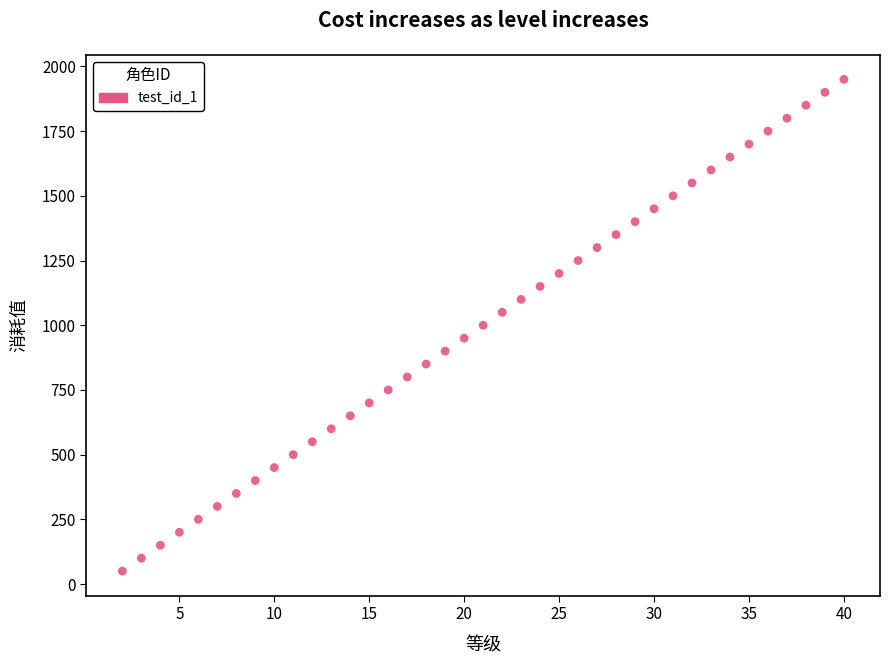

What is the range of Y values (max minus min)?

1900